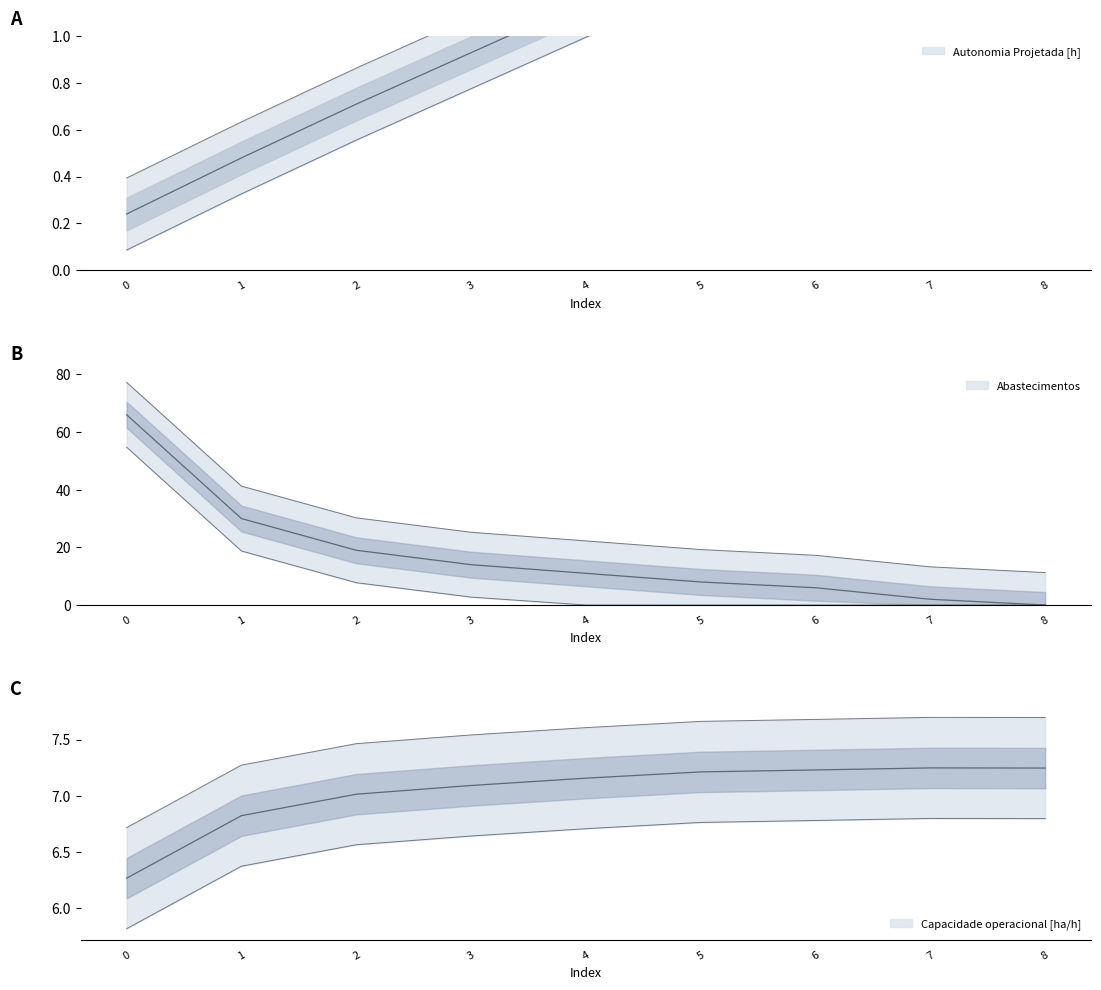

What is the total value across all series at 4?

31.2